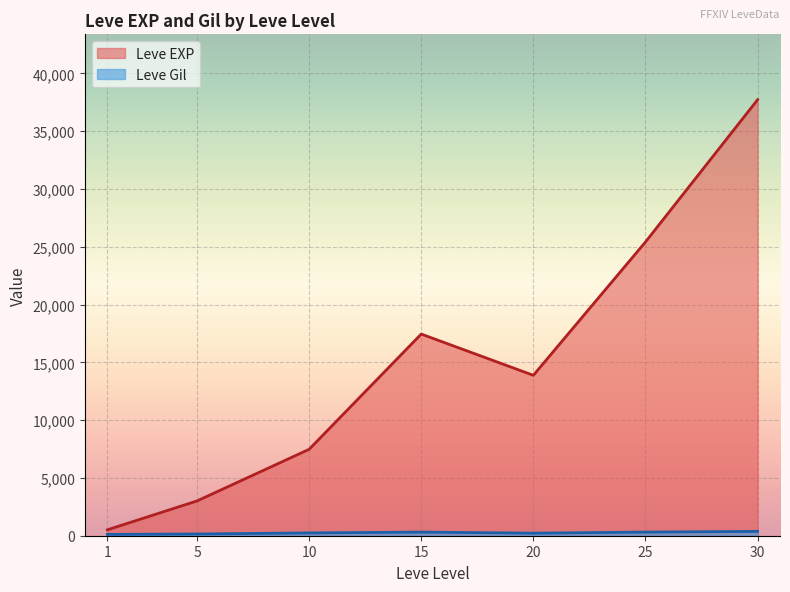

At which label does Leve EXP reach its peak?

30